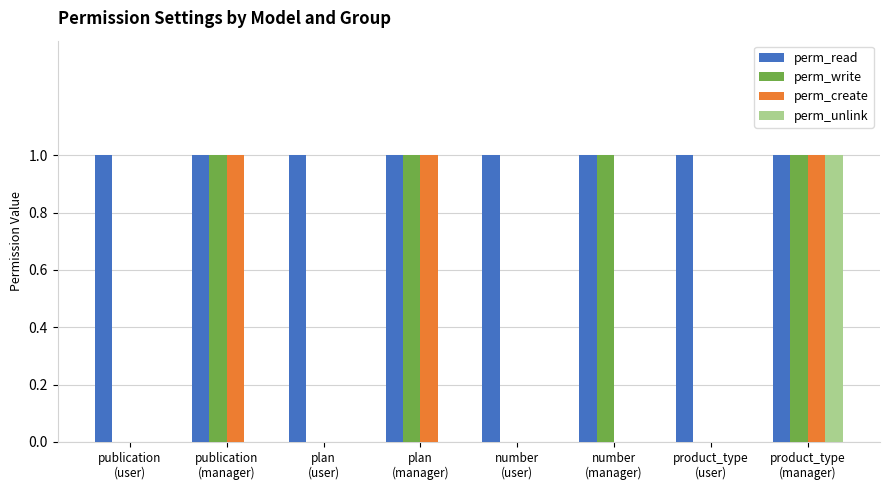

Reading left to right, extract all data points from this chart.

perm_read: publication
(user)=1	publication
(manager)=1	plan
(user)=1	plan
(manager)=1	number
(user)=1	number
(manager)=1	product_type
(user)=1	product_type
(manager)=1
perm_write: publication
(user)=0	publication
(manager)=1	plan
(user)=0	plan
(manager)=1	number
(user)=0	number
(manager)=1	product_type
(user)=0	product_type
(manager)=1
perm_create: publication
(user)=0	publication
(manager)=1	plan
(user)=0	plan
(manager)=1	number
(user)=0	number
(manager)=0	product_type
(user)=0	product_type
(manager)=1
perm_unlink: publication
(user)=0	publication
(manager)=0	plan
(user)=0	plan
(manager)=0	number
(user)=0	number
(manager)=0	product_type
(user)=0	product_type
(manager)=1